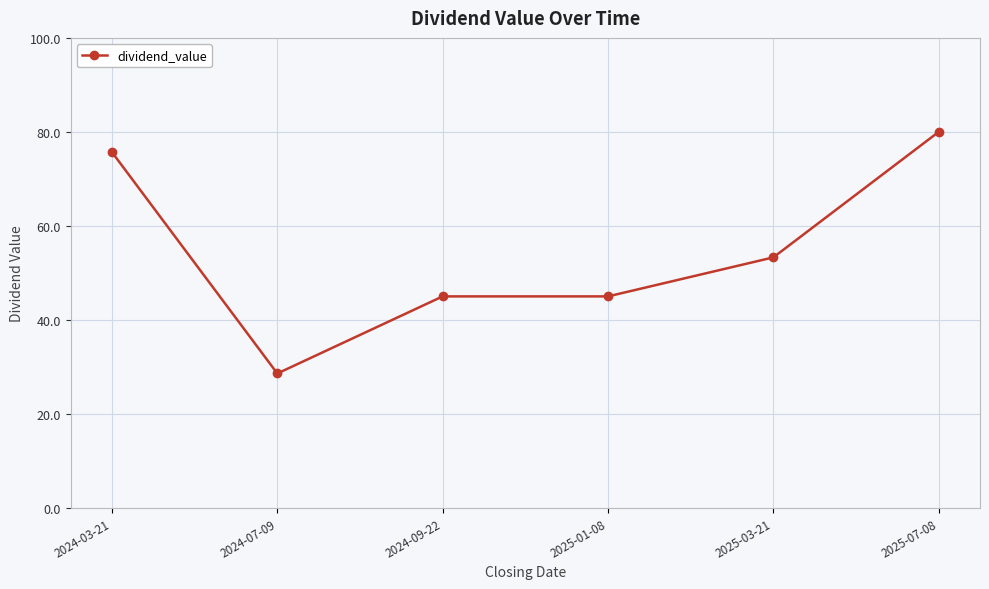

What is the sum of all values?

327.6